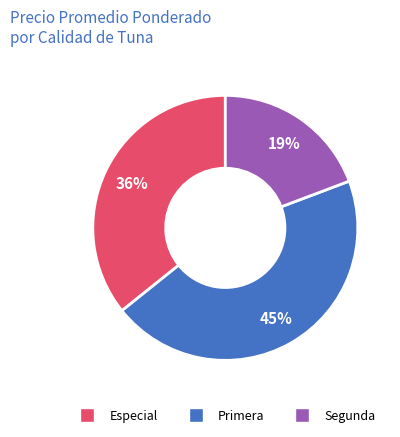

What is the smallest slice in the pie chart?

Segunda